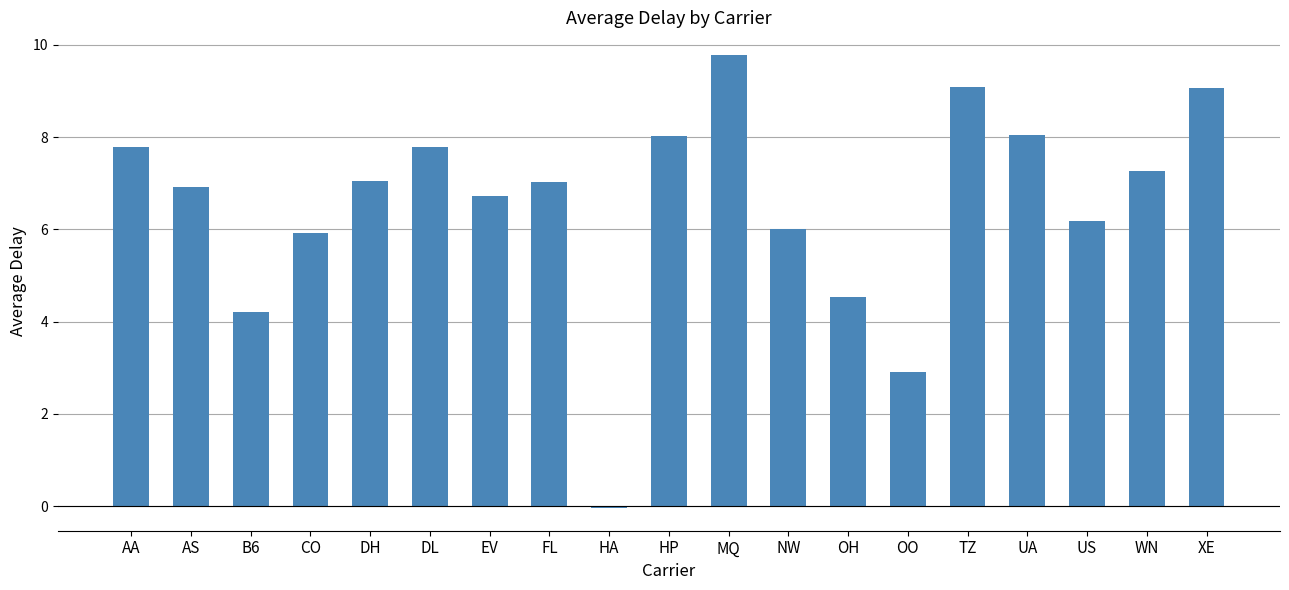

How many values are above zero?

18